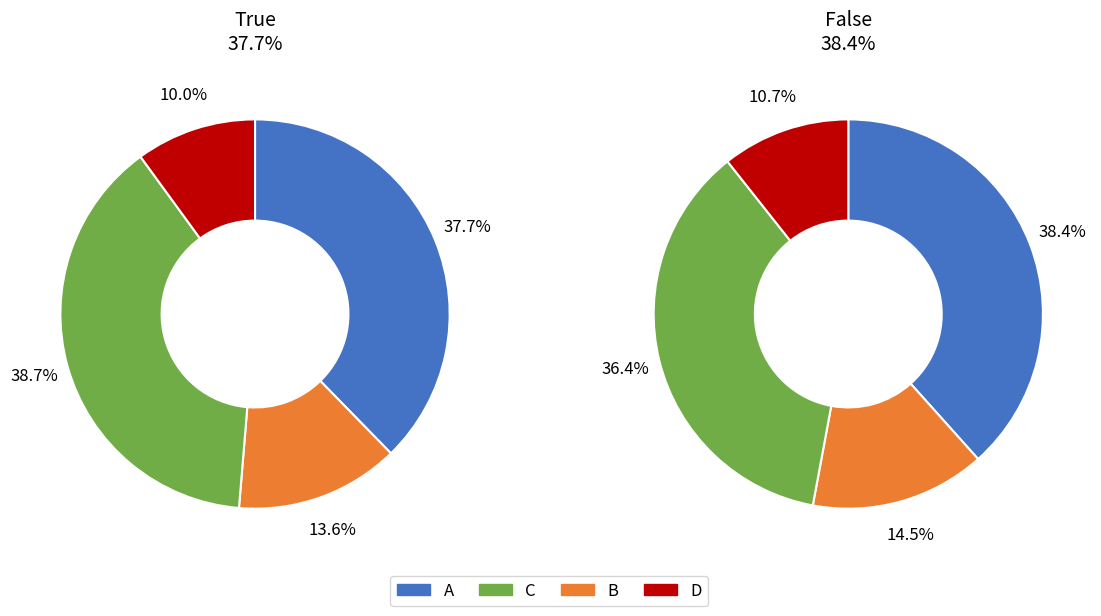

Does 31 account for over 50% of the chart?

No